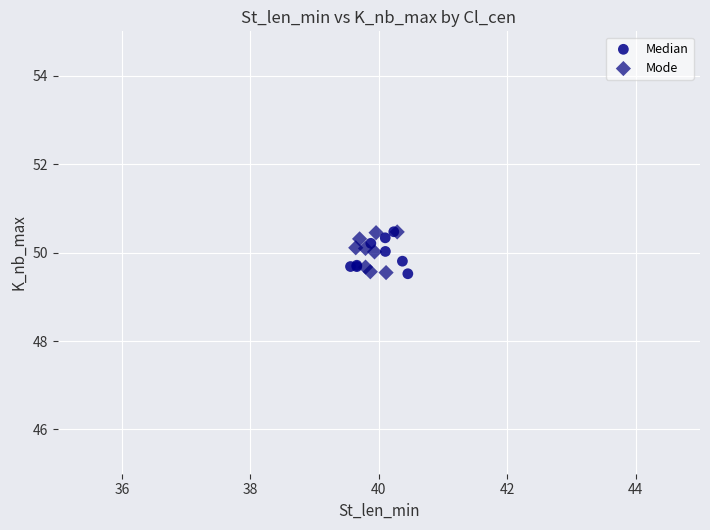

What are all the series names shown in the legend?

Median, Mode